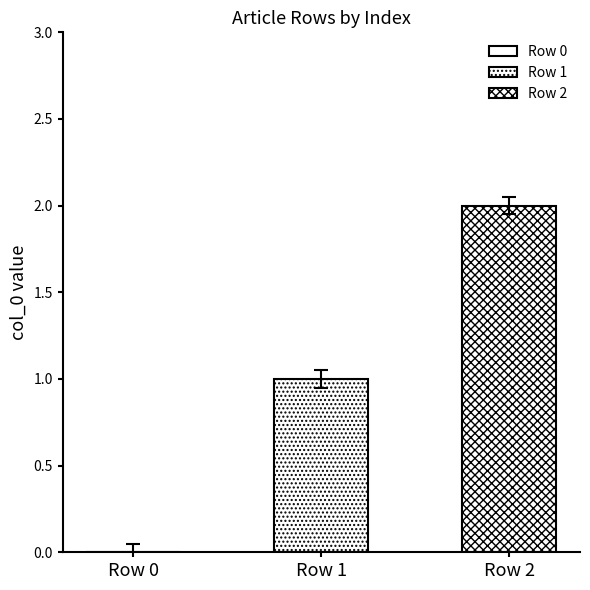

How many bars are there in total?

2